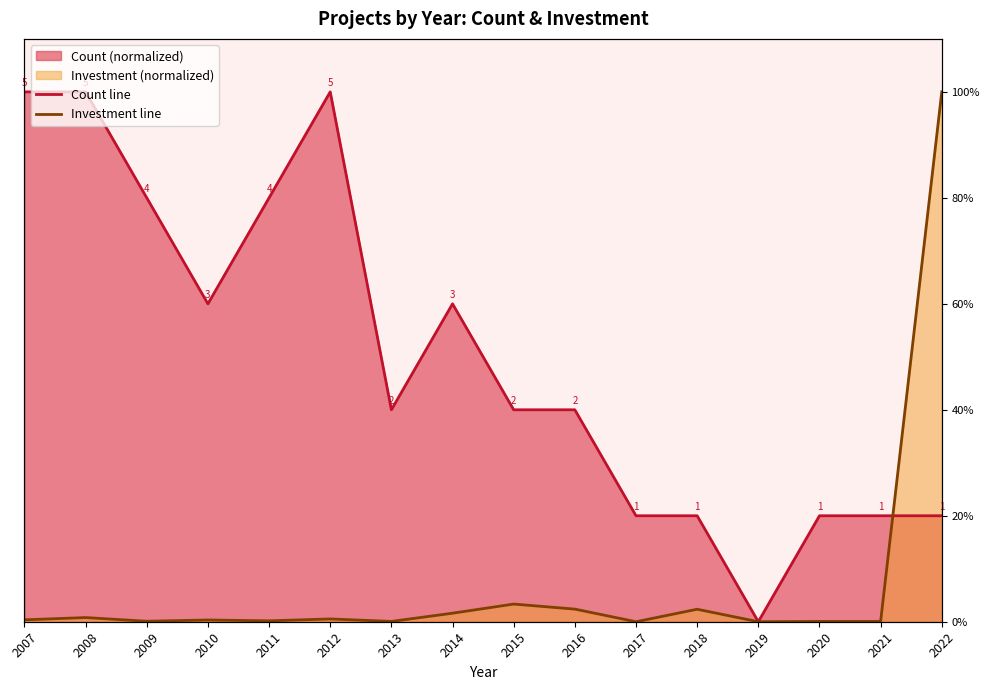

At which category is the sum across all series the highest?

2022